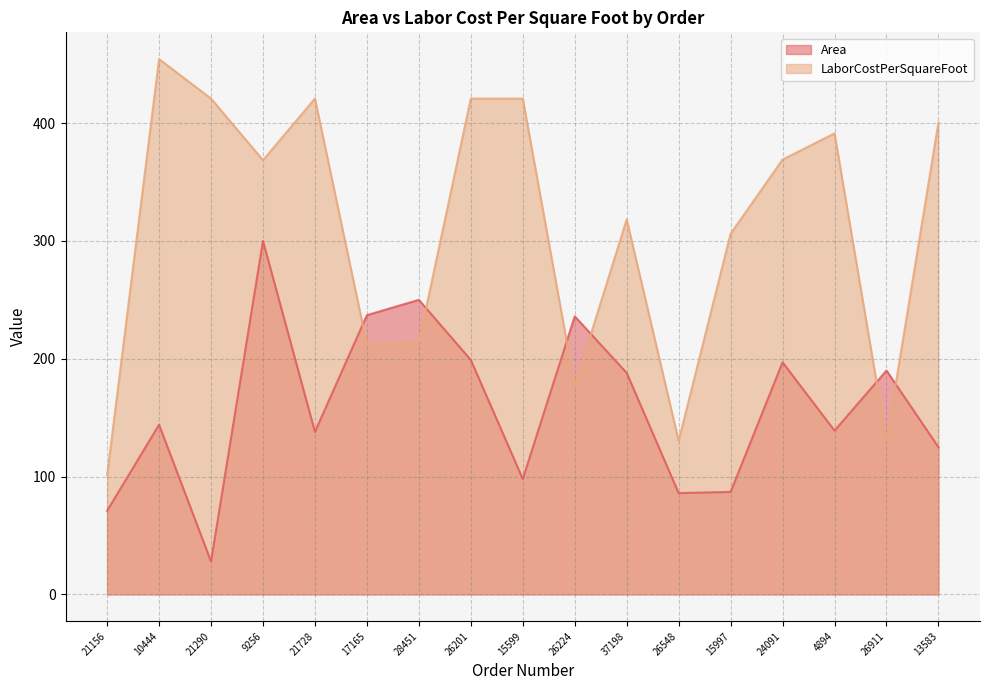

Which has a higher value, 9256 or 26911?

9256